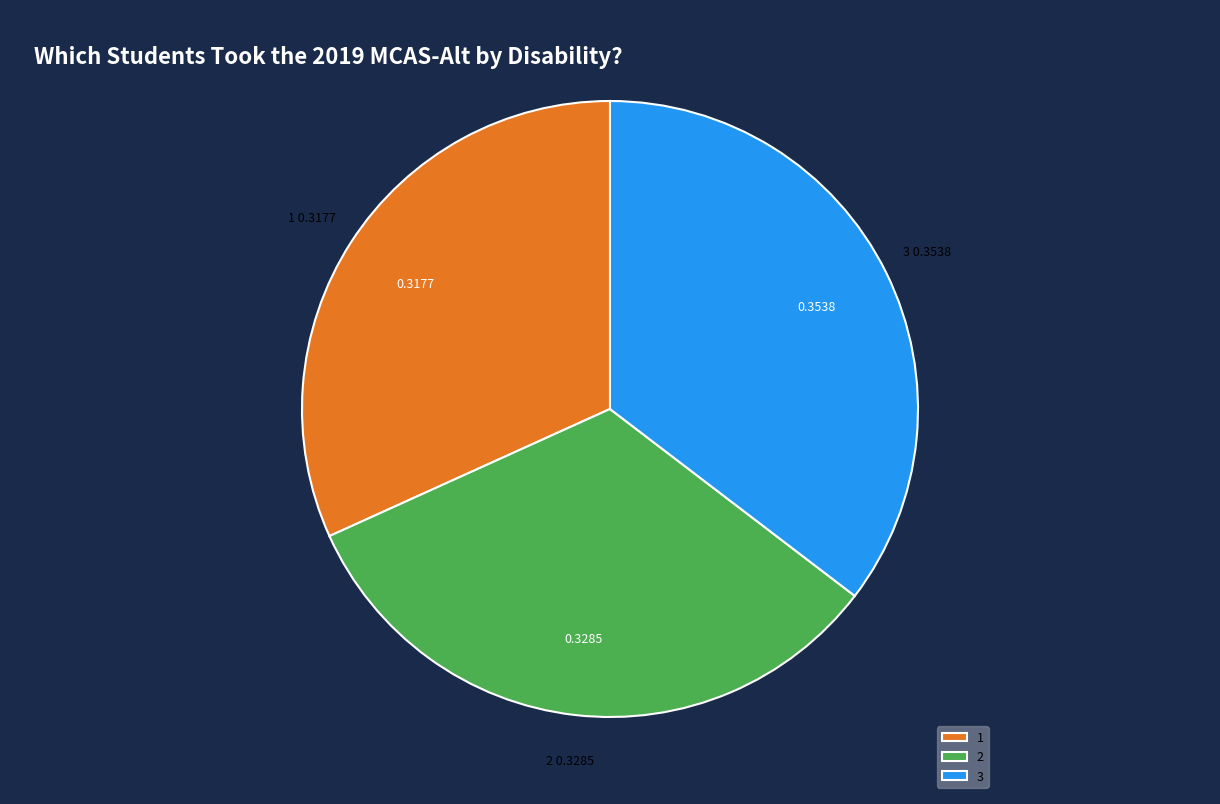

Combined, do 3 and 2 account for over 50%?

Yes